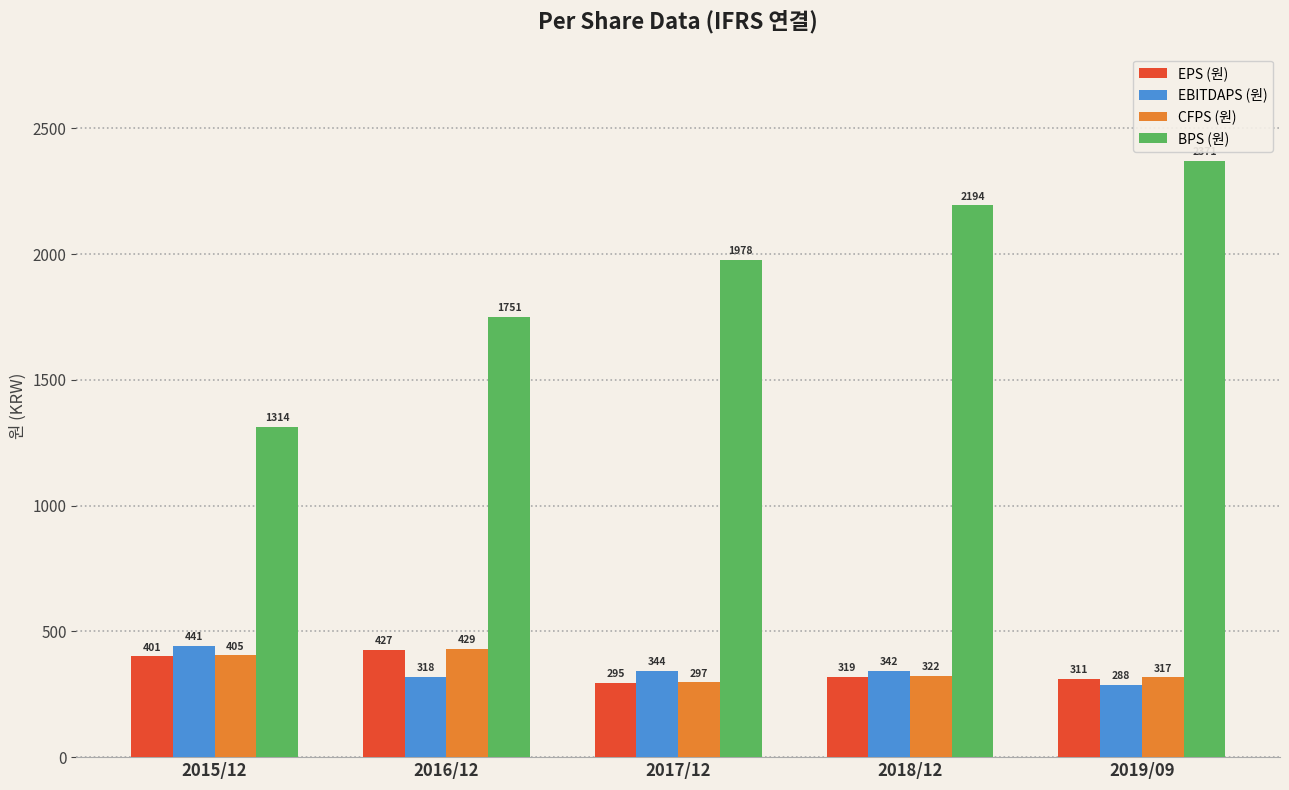

What is the average value of the CFPS (원) series?

354